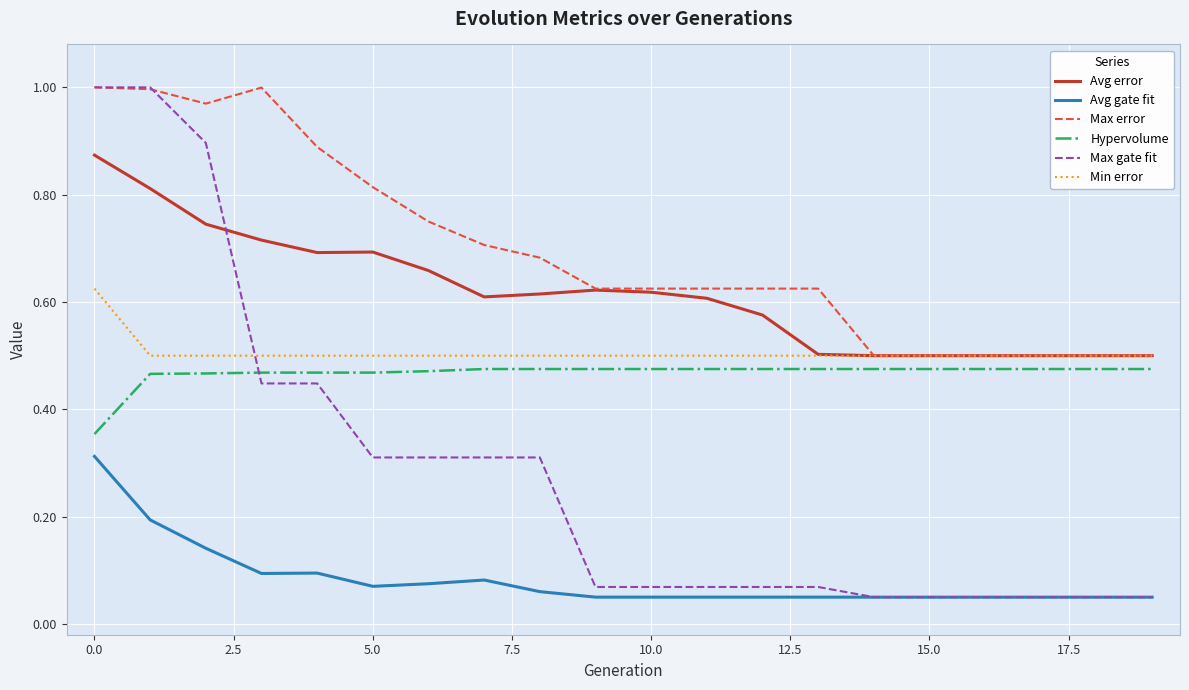

Does the chart have visible grid lines?

Yes